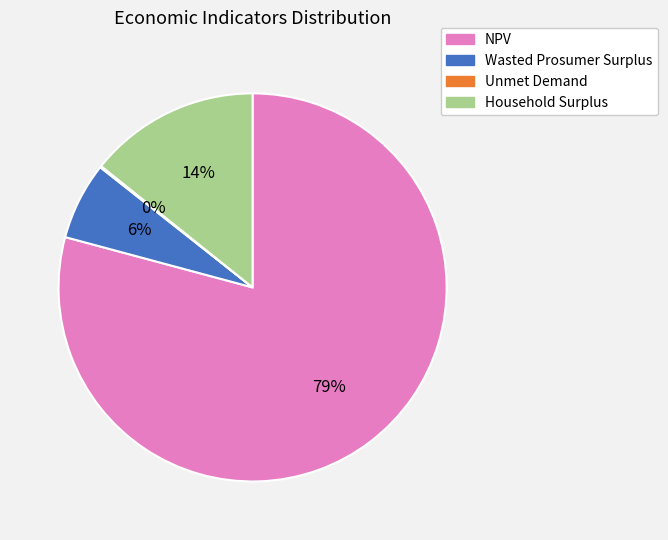

Do Household Surplus and Wasted Prosumer Surplus together represent more than half of the pie?

No